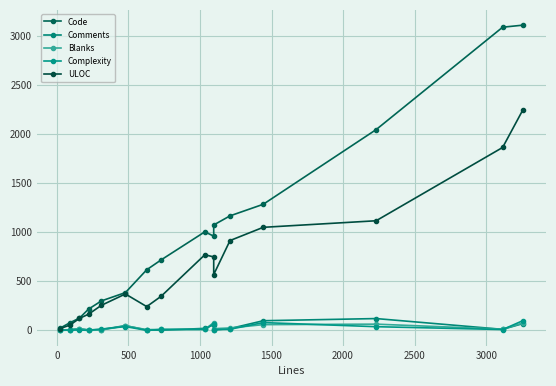

True or false: ULOC and Code cross at least once.

False